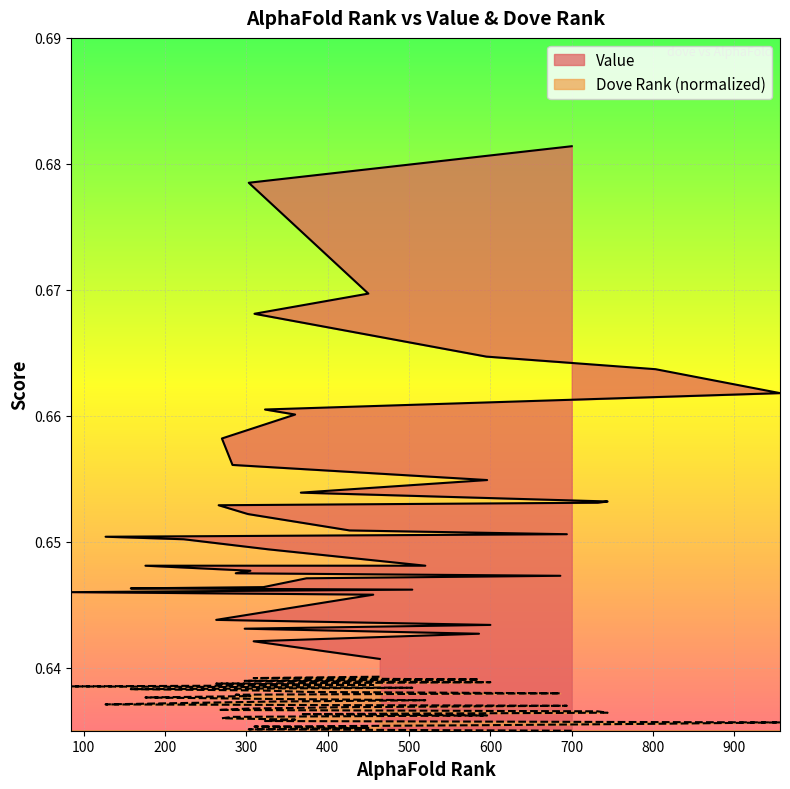

Rank the series by their maximum value, from lowest to highest.

dove rank (normalized), Value